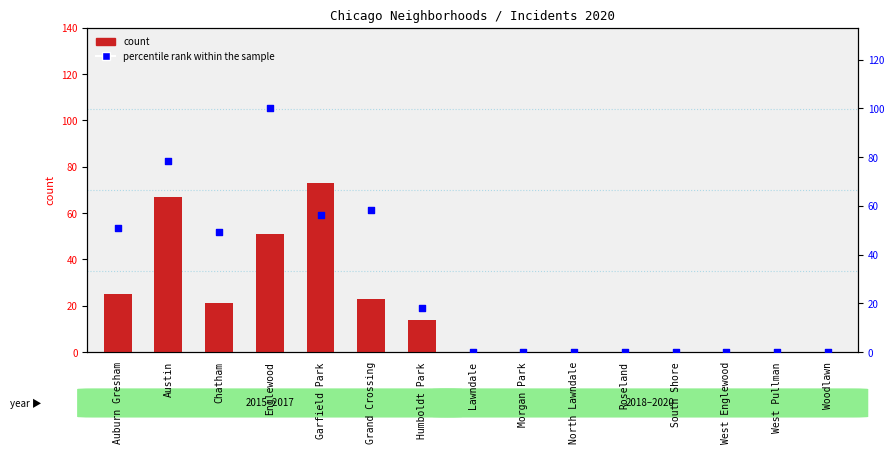

At how many categories does at least one series exceed 52?

4